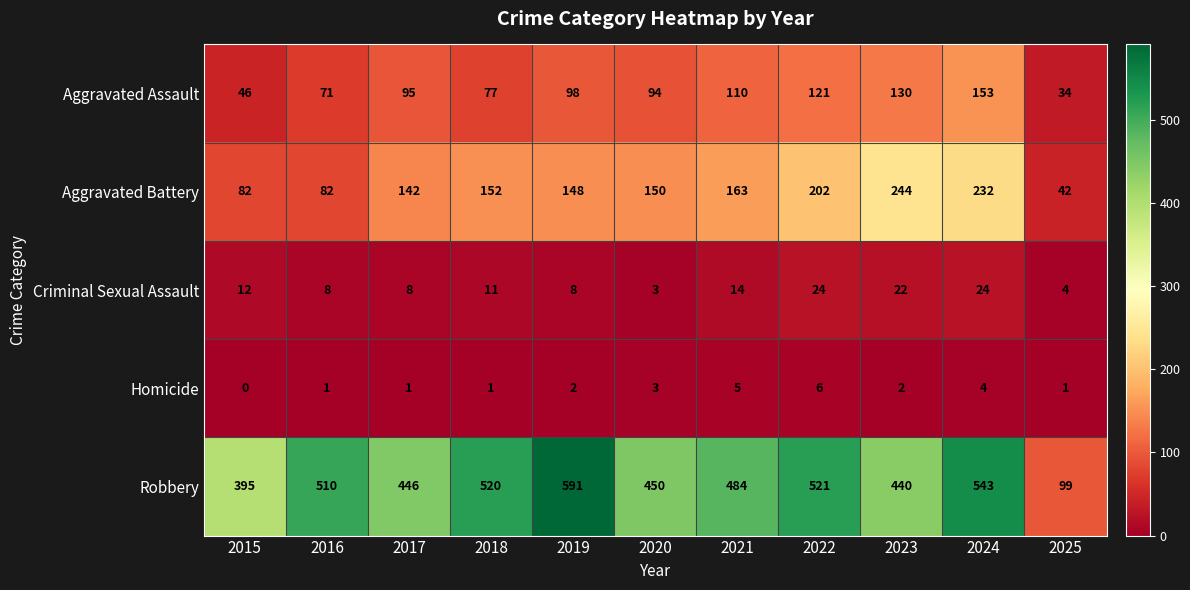

What is the sum of all Criminal Sexual Assault values?

138